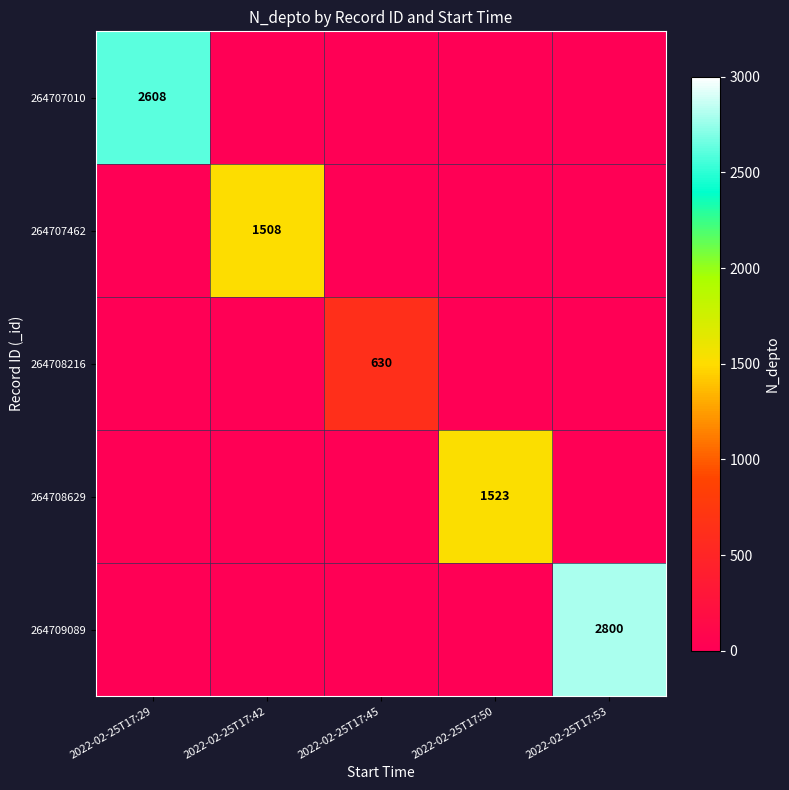

The value of 264709089 at 2022-02-25T17:42 is -1183. True or false?

False